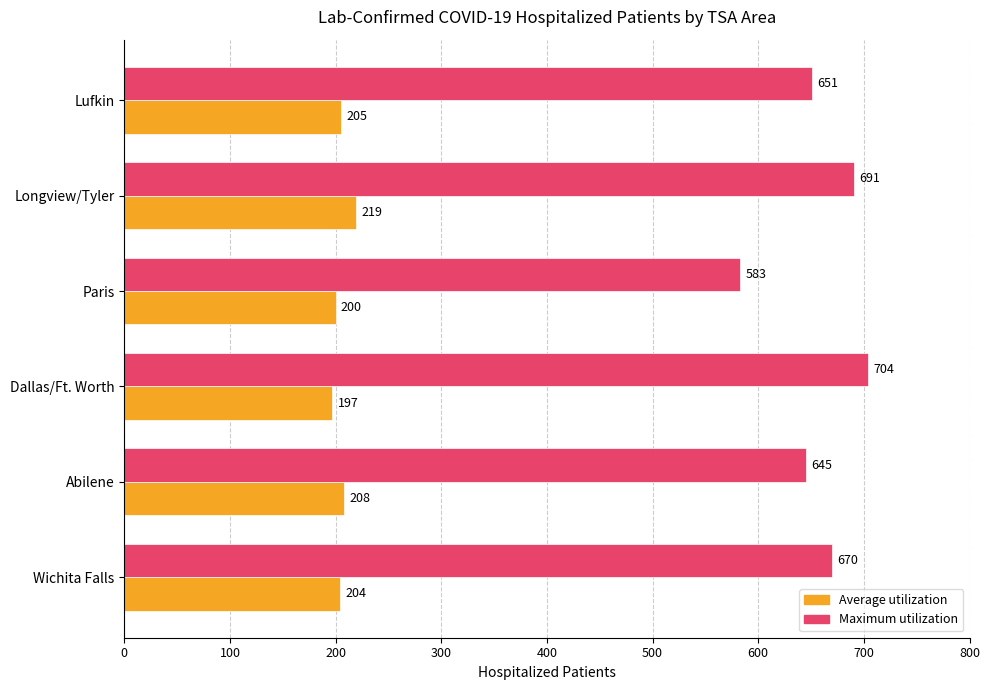

Rank the series by their maximum value, from lowest to highest.

Average utilization, Maximum utilization